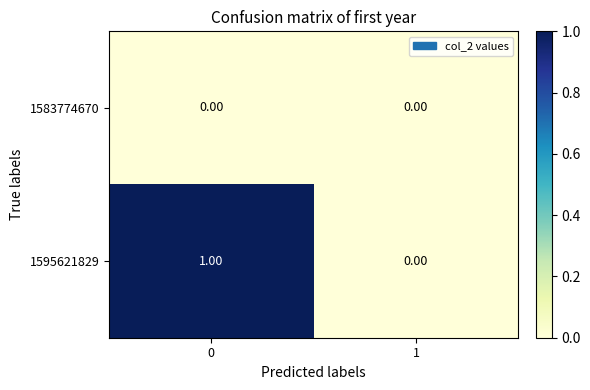

Count the number of data series in this chart.

2